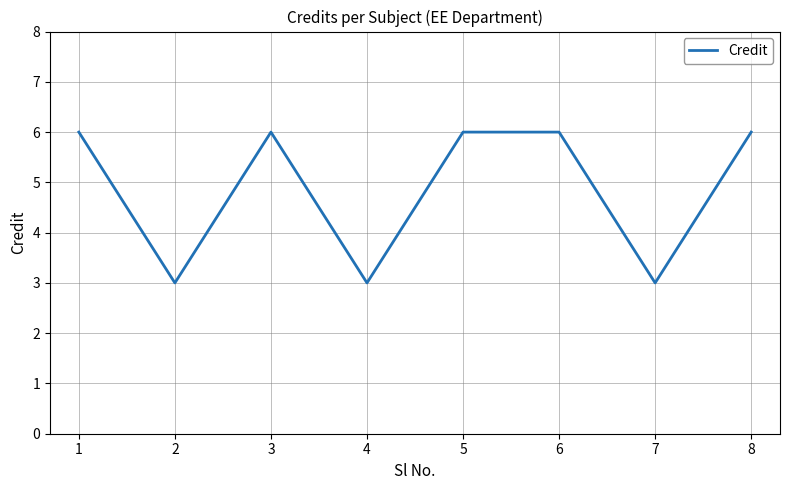

The chart shows a value of 3 at 4. True or false?

True